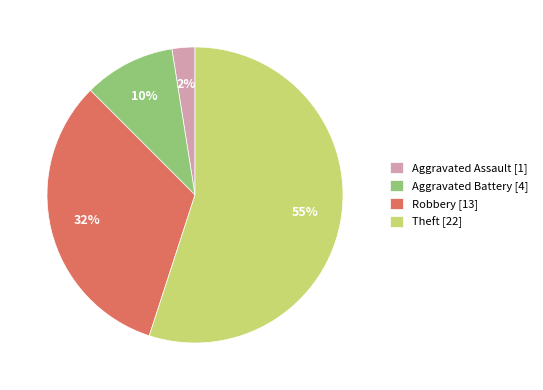

Is it true that Theft is 62% of the pie?

False